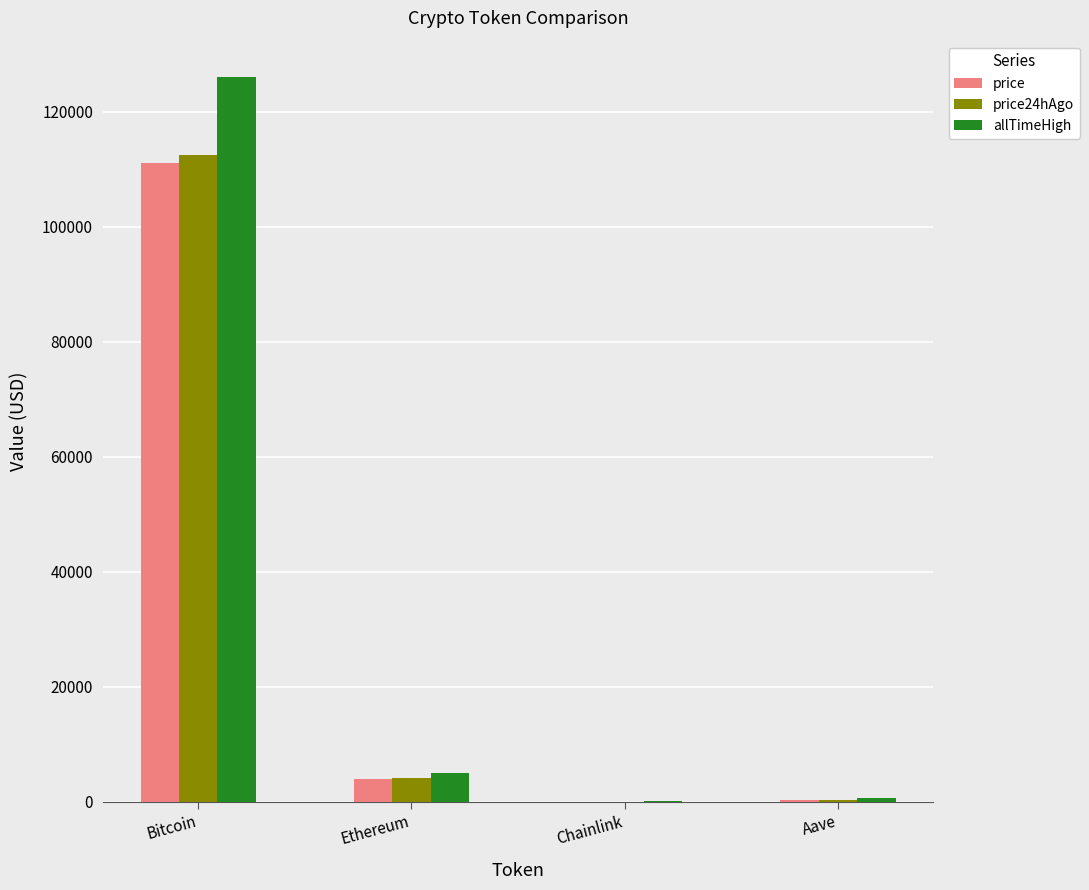

The value of allTimeHigh at Bitcoin is 37265.7. True or false?

False